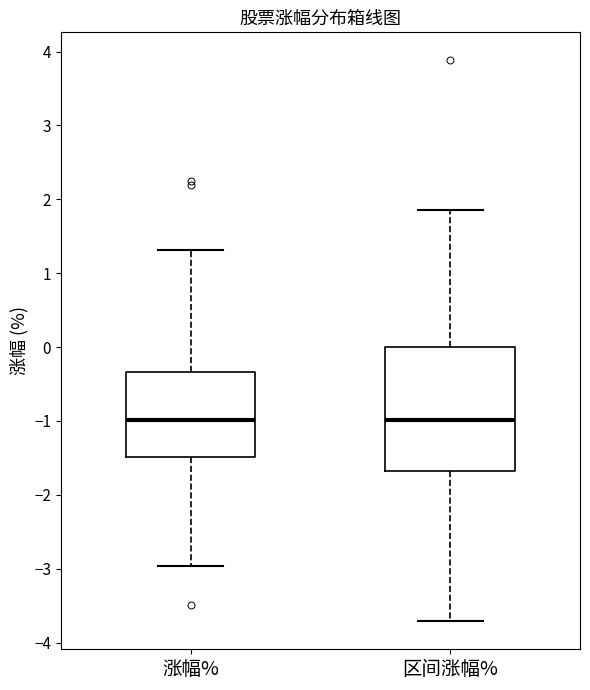

Which box is the tallest, from its lower edge to its upper edge?

区间涨幅%